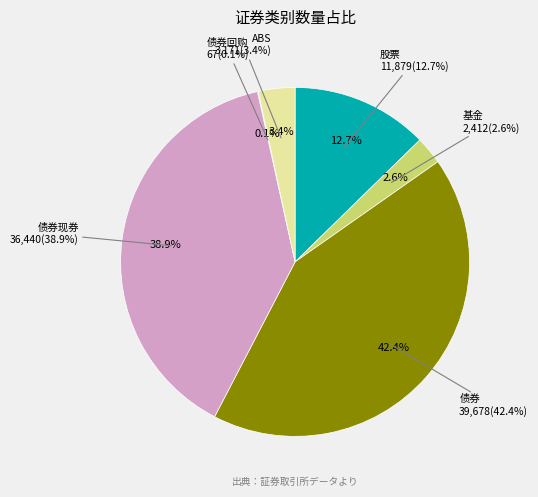

Which category has the smallest portion of the pie?

债券回购